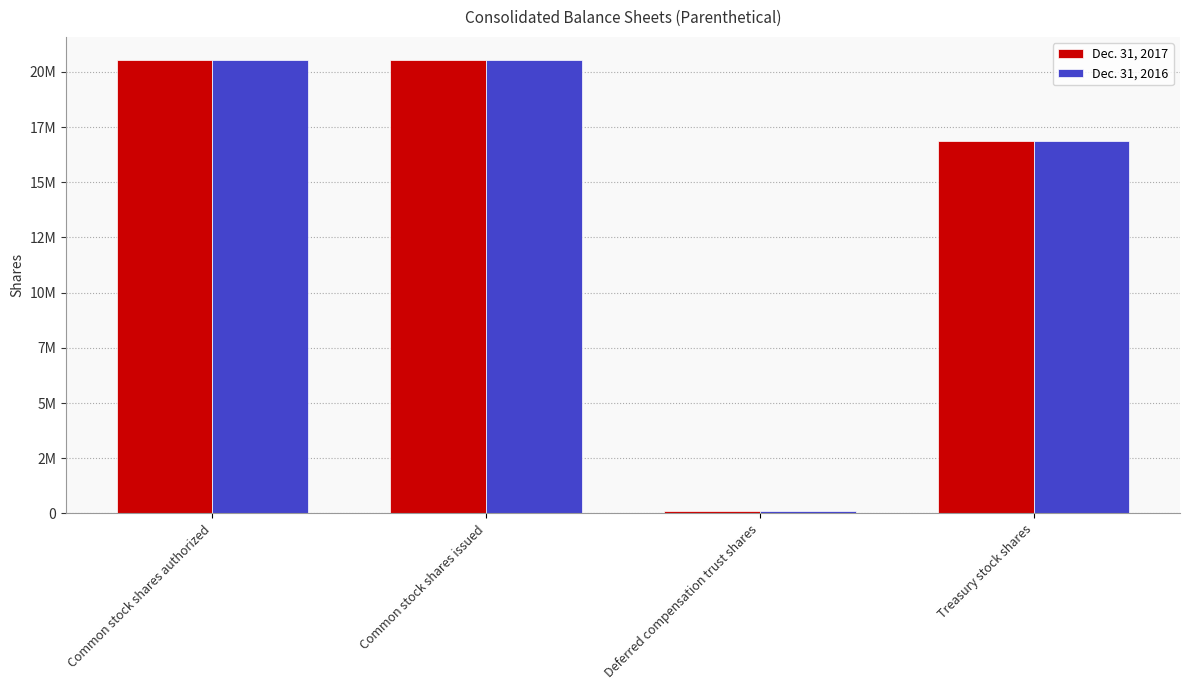

Which series has the largest range (max minus min)?

Dec. 31, 2017